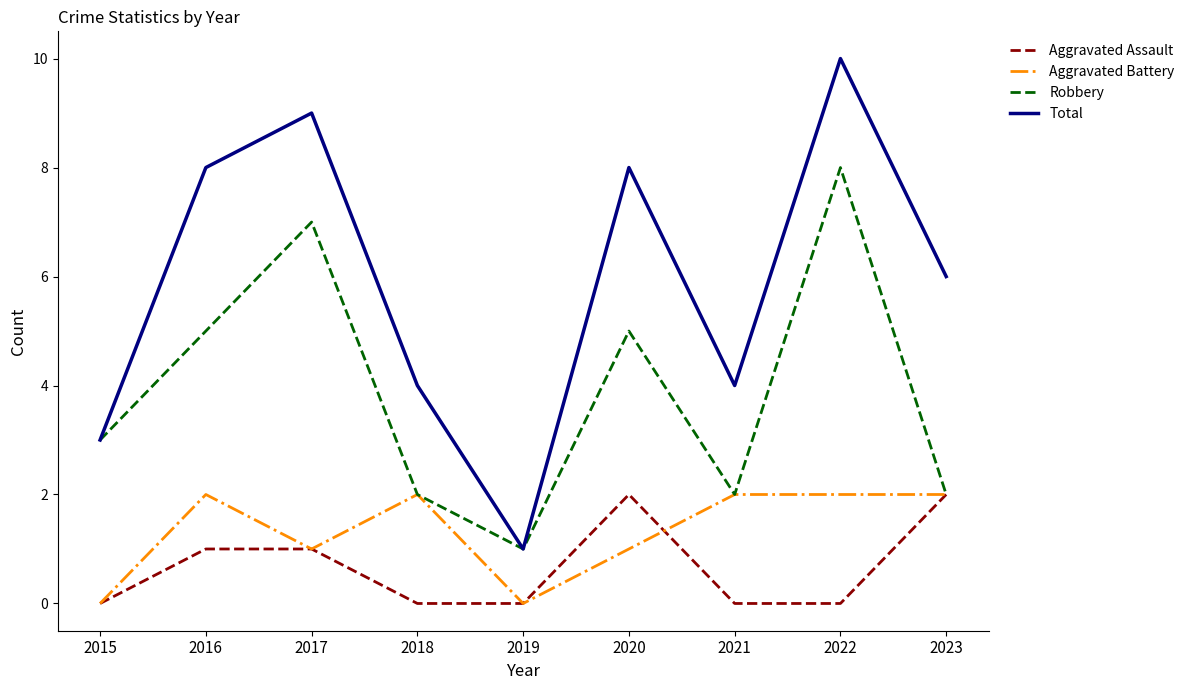

The value of Aggravated Battery at 2022 is 3. True or false?

False